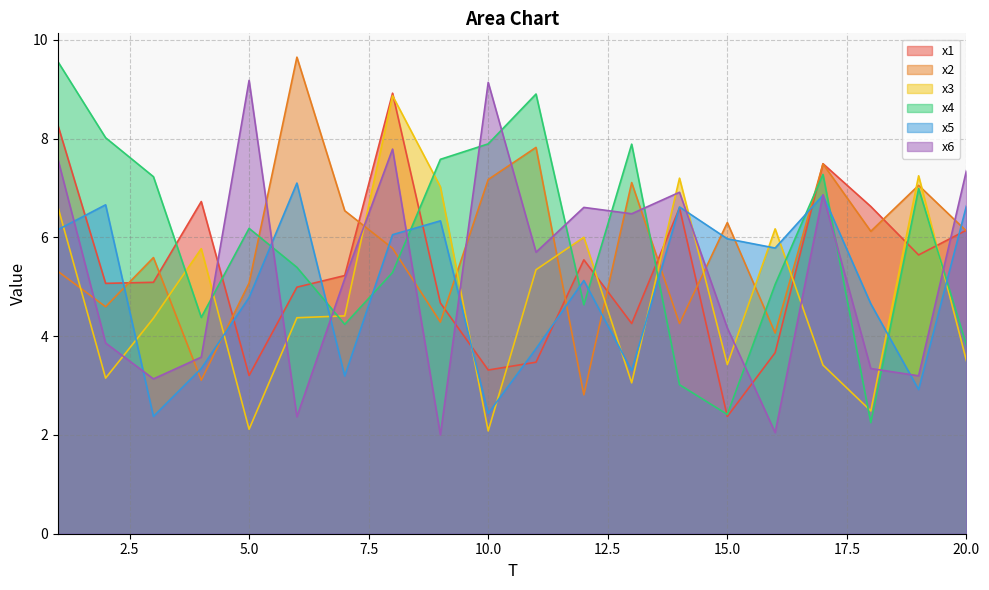

Which series has the largest total across all categories?

x4